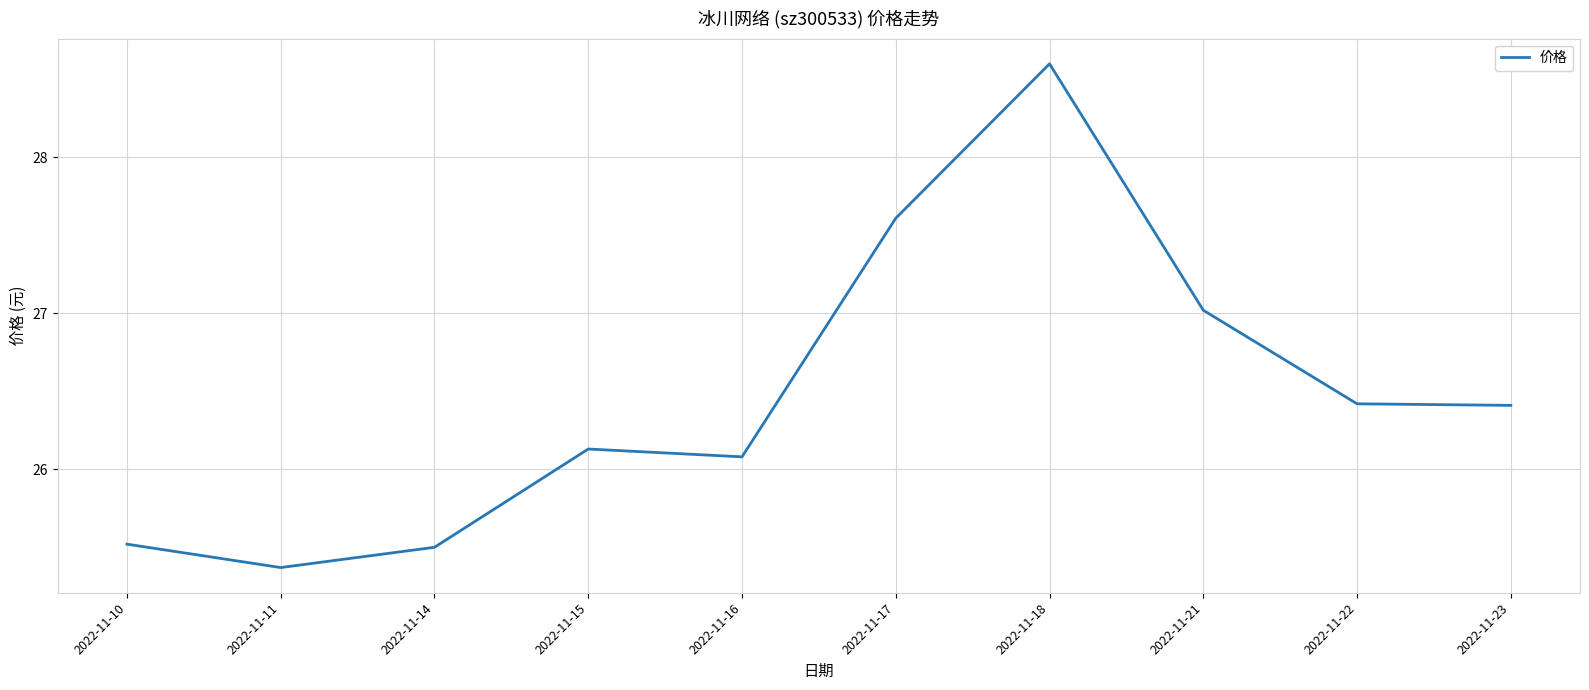

At which category does the data reach its first local peak?

2022-11-15